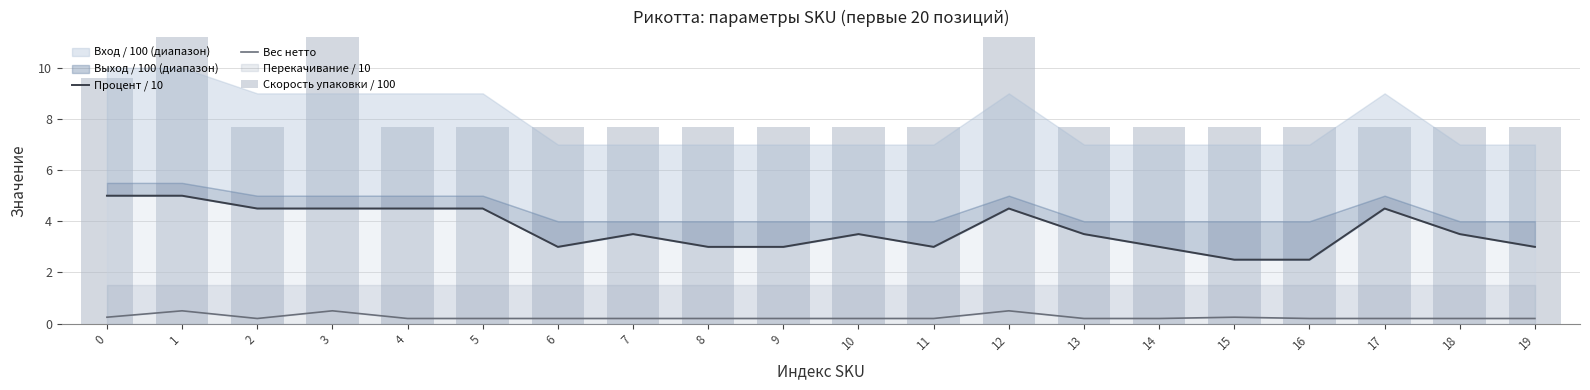

Is the value of Вес нетто at 3 greater than the value of Процент / 10 at 12?

No